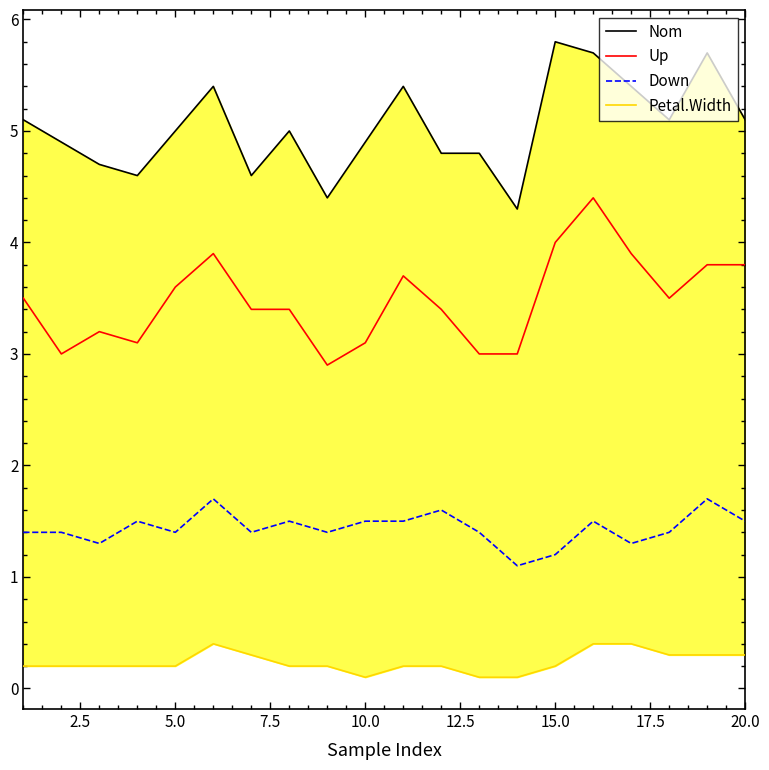

List the series in order of their overall mean, highest first.

Nom, Up, Down, Petal.Width